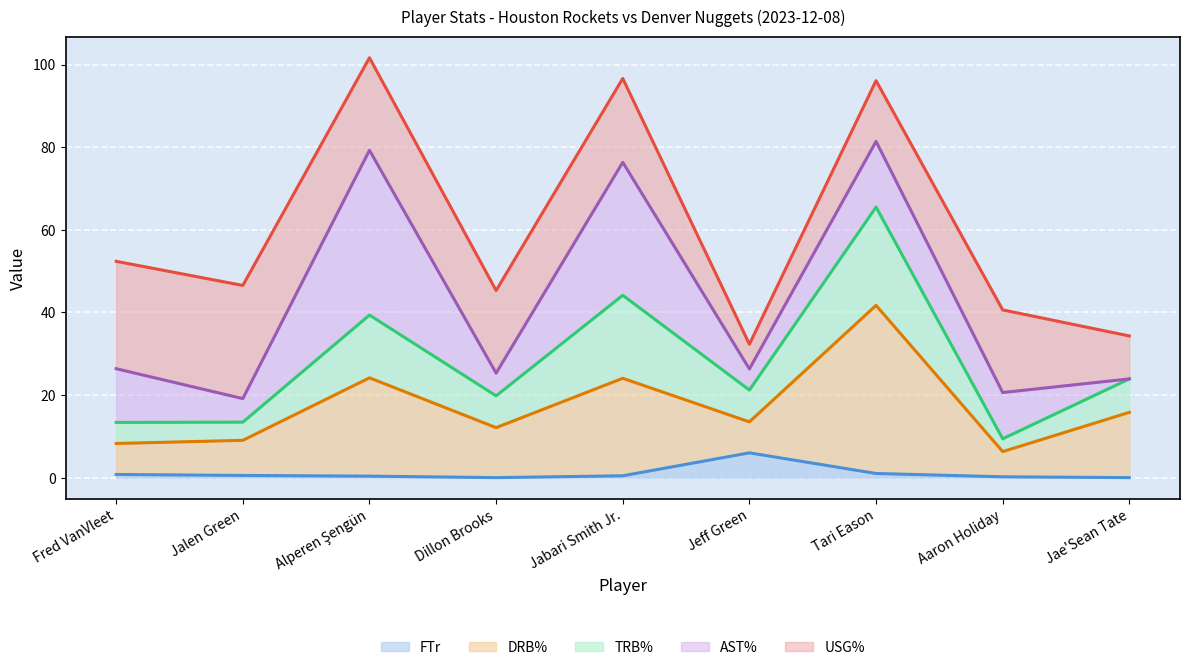

True or false: FTr and TRB% intersect in this chart.

False